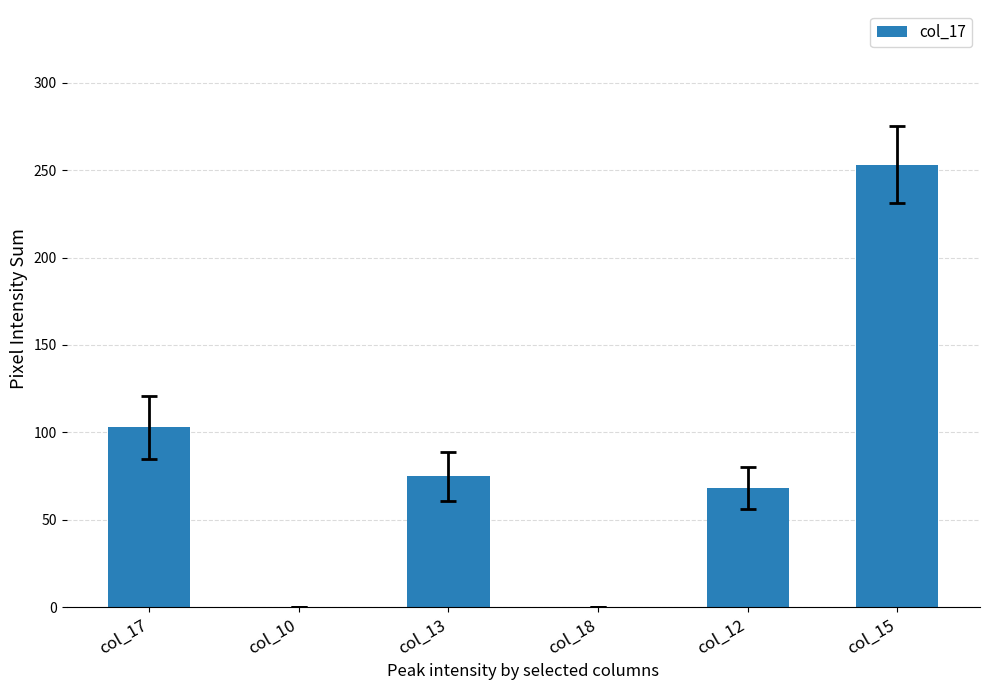

True or false: the data shows 98 at col_13.

False